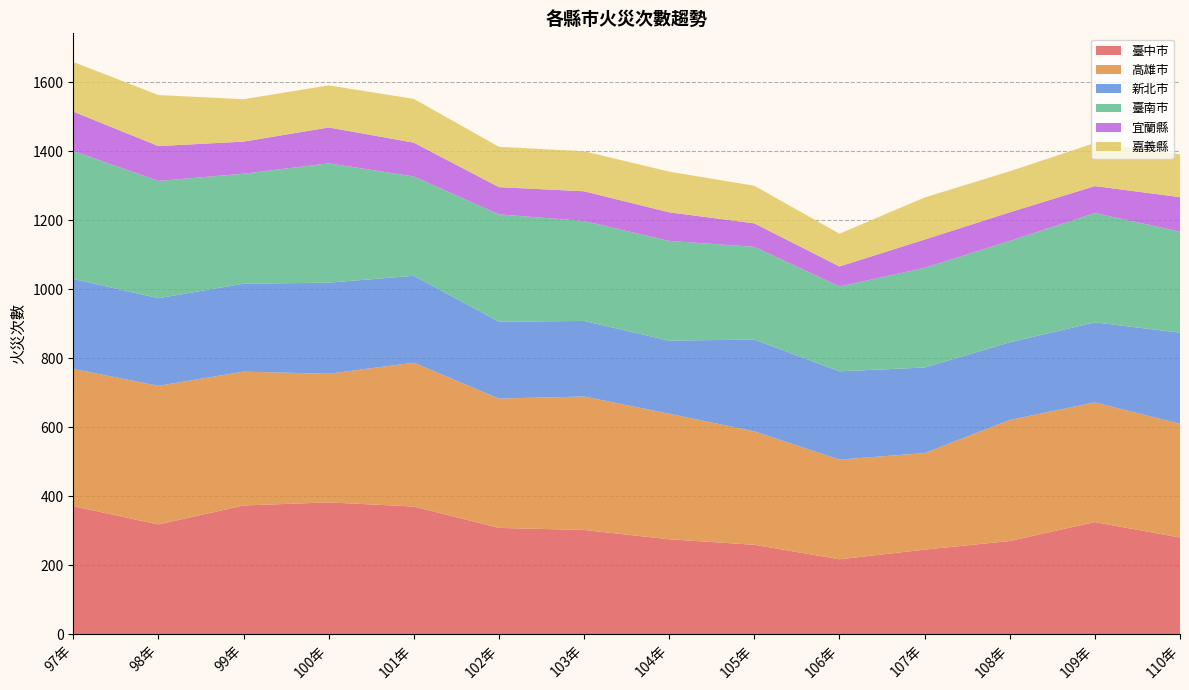

Reading left to right, list all the values displayed in this chart.

臺中市: 371	318	373	382	370	308	302	275	259	217	245	270	325	280
高雄市: 398	402	388	373	417	375	387	364	329	289	280	351	347	330
新北市: 261	254	255	264	252	223	219	212	266	256	248	225	232	264
臺南市: 371	340	319	346	288	311	290	289	269	246	289	294	317	293
宜蘭縣: 114	101	93	104	98	79	86	83	68	58	82	83	78	100
嘉義縣: 144	148	123	122	127	117	116	118	109	95	122	119	125	124